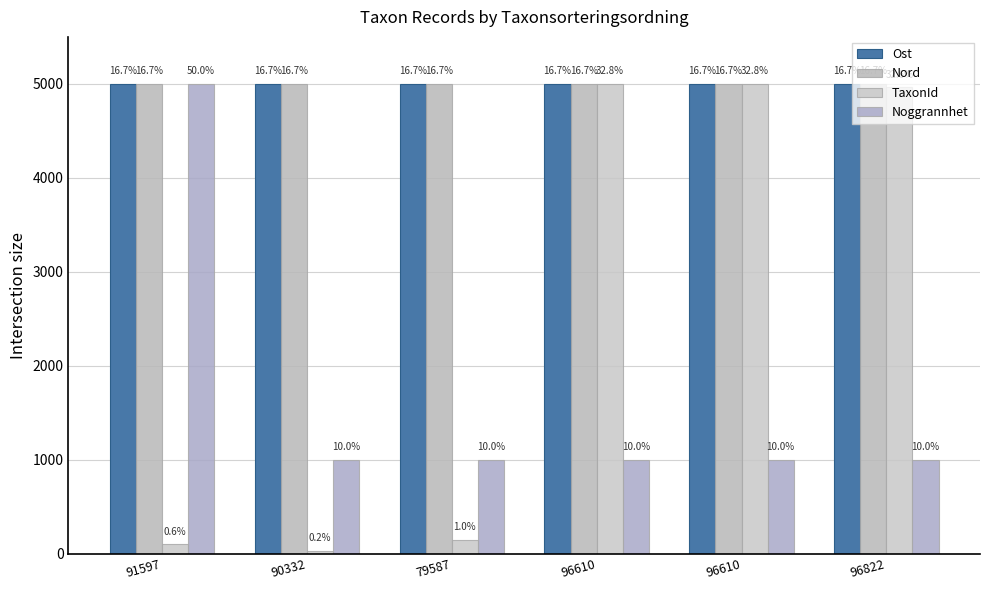

Reading left to right, extract all data points from this chart.

Ost: 91597=5000.0	90332=4999.8	79587=5000.0	96610=5000.0	96610=4999.7	96822=4999.8
Nord: 91597=5000.0	90332=4999.9	79587=4999.9	96610=5000.0	96610=4999.9	96822=5000.0
TaxonId: 91597=98.2	90332=27.1	79587=145.6	96610=5000.0	96610=5000.0	96822=4961.8
Noggrannhet: 91597=5000.0	90332=1000.0	79587=1000.0	96610=1000.0	96610=1000.0	96822=1000.0